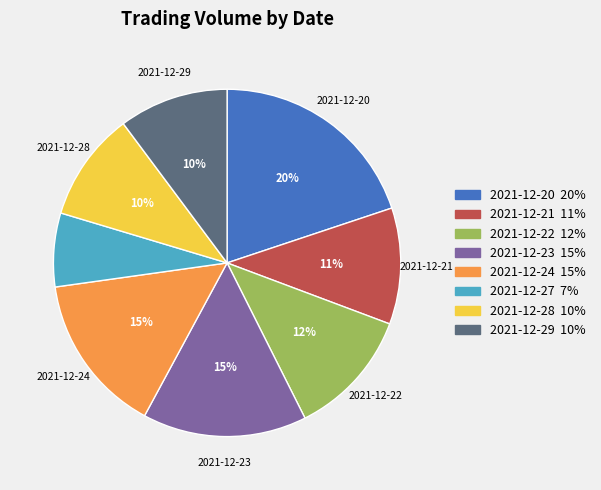

Does any single category account for the majority?

No